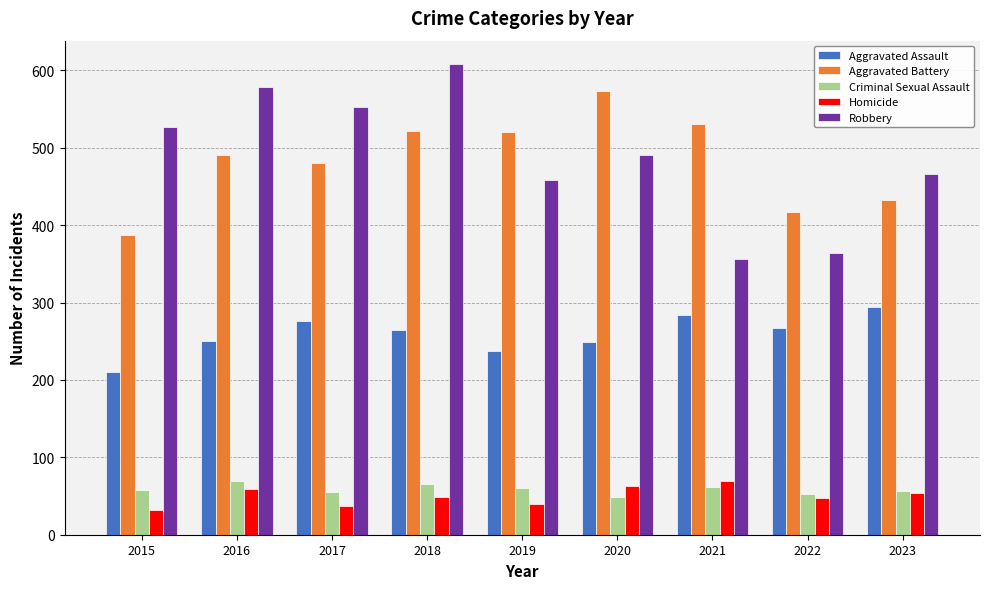

Which series has the largest total across all categories?

Robbery